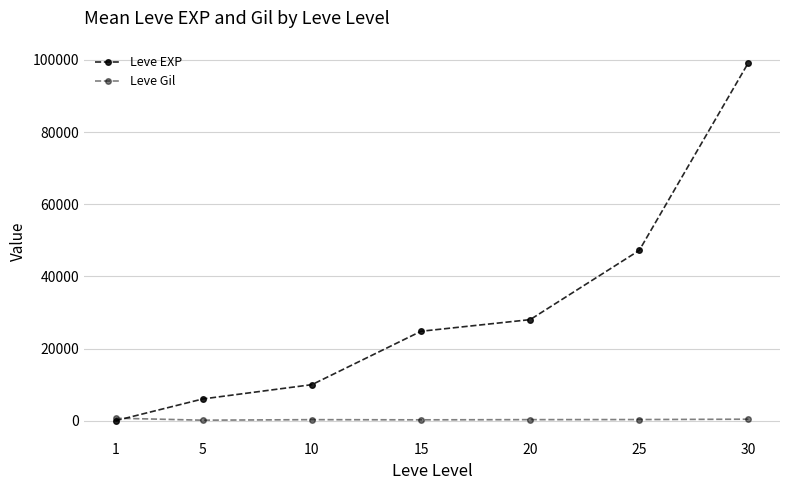

Rank the categories by Leve EXP value from highest to lowest.

30, 25, 20, 15, 10, 5, 1